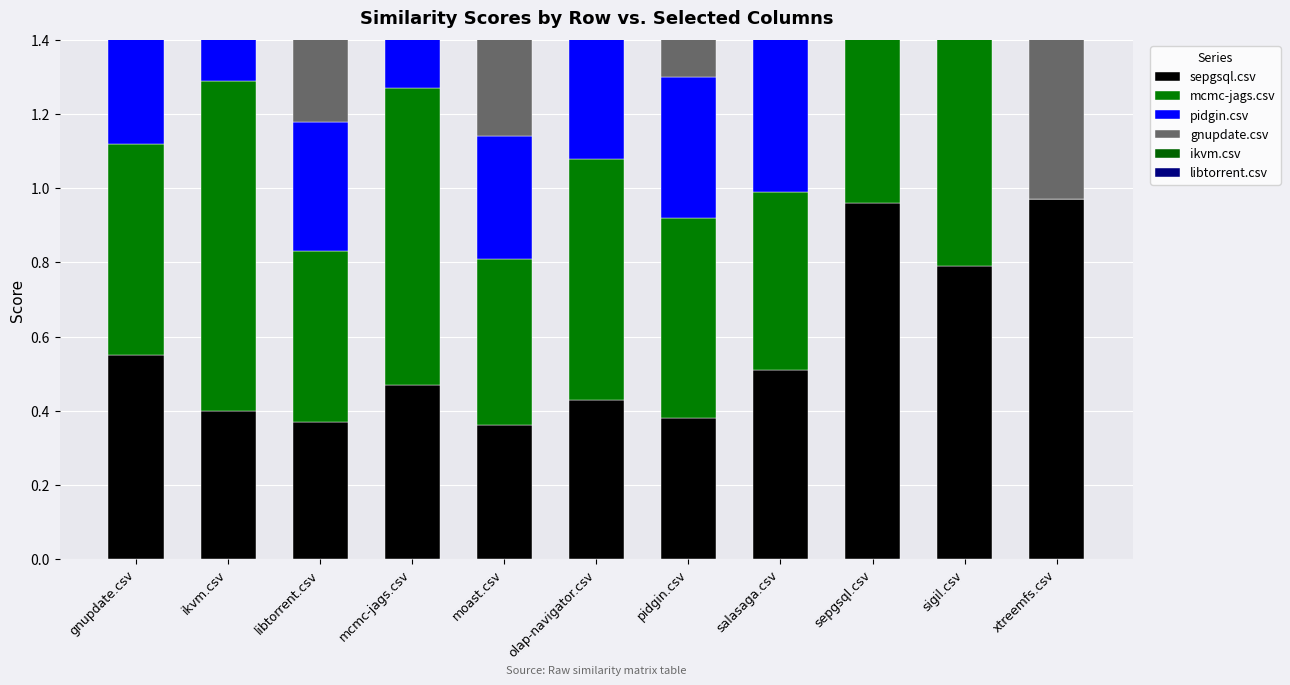

List the labels in order of ikvm.csv value, largest first.

gnupdate.csv, sigil.csv, ikvm.csv, olap-navigator.csv, moast.csv, salasaga.csv, xtreemfs.csv, libtorrent.csv, mcmc-jags.csv, pidgin.csv, sepgsql.csv